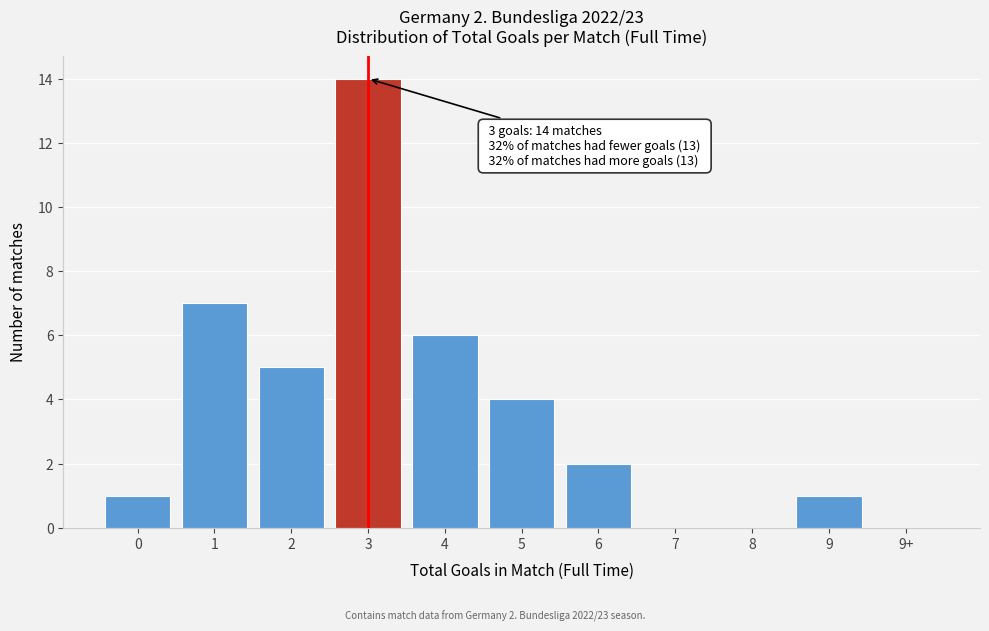

Reading right to left, what are all the values shown in this chart?

9+=0	9=1	8=0	7=0	6=2	5=4	4=6	3=14	2=5	1=7	0=1